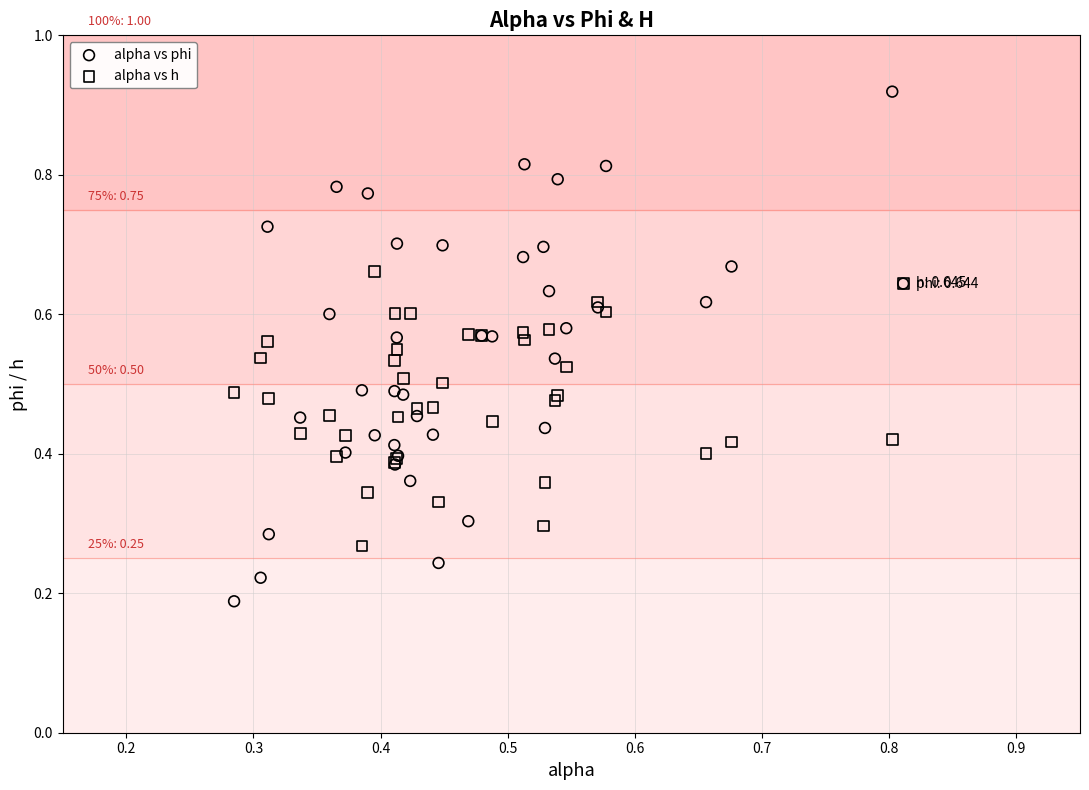

Which series has the widest spread of Y values?

alpha vs phi